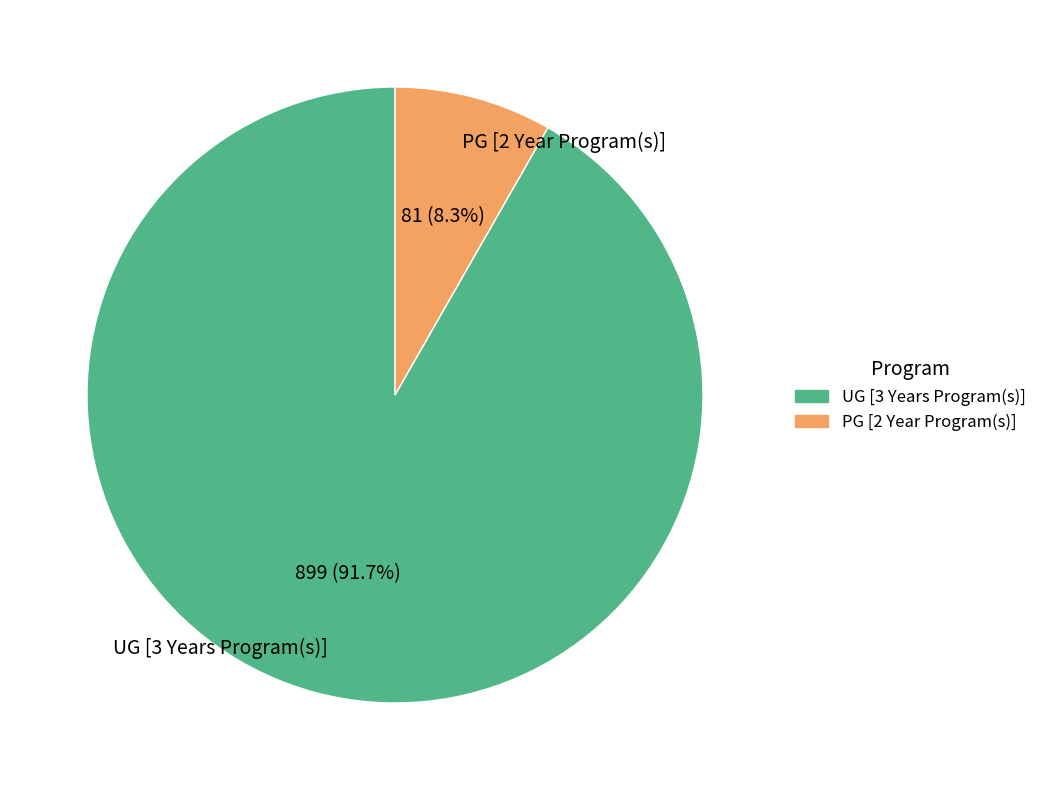

To the nearest percent, what portion does PG [2 Year Program(s)] represent?

8%